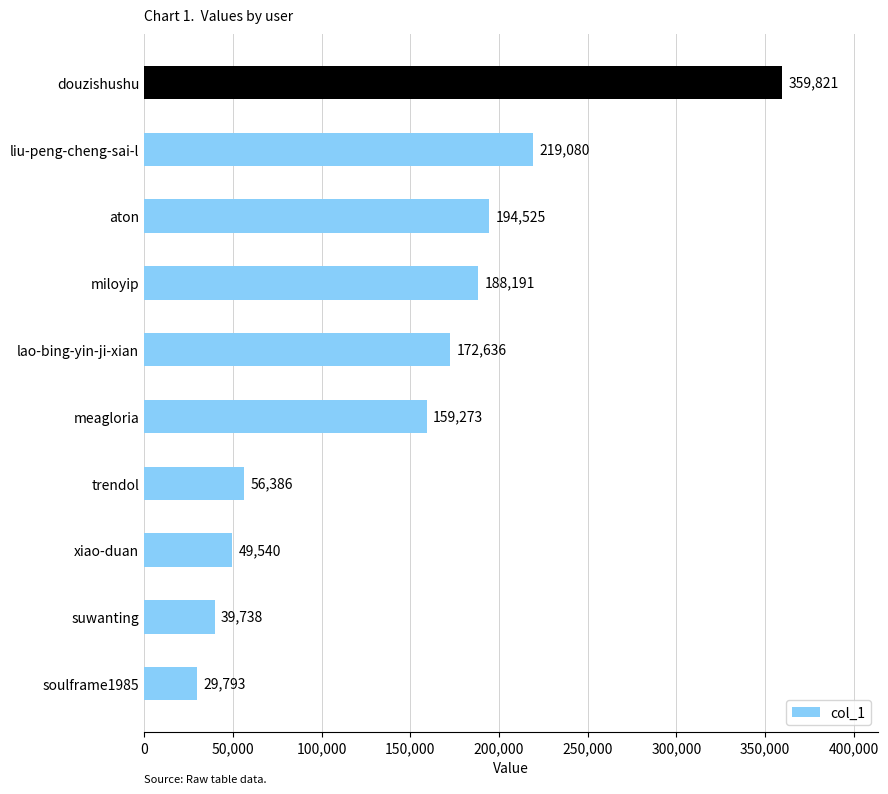

Are the bars horizontal?

Yes